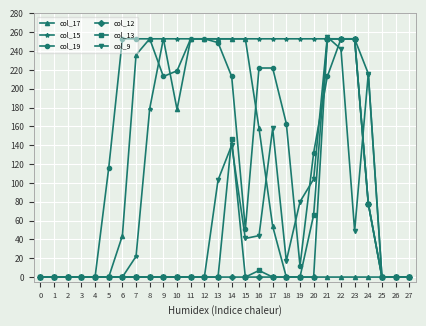

Is it true that col_15 equals 0 at 27?

True